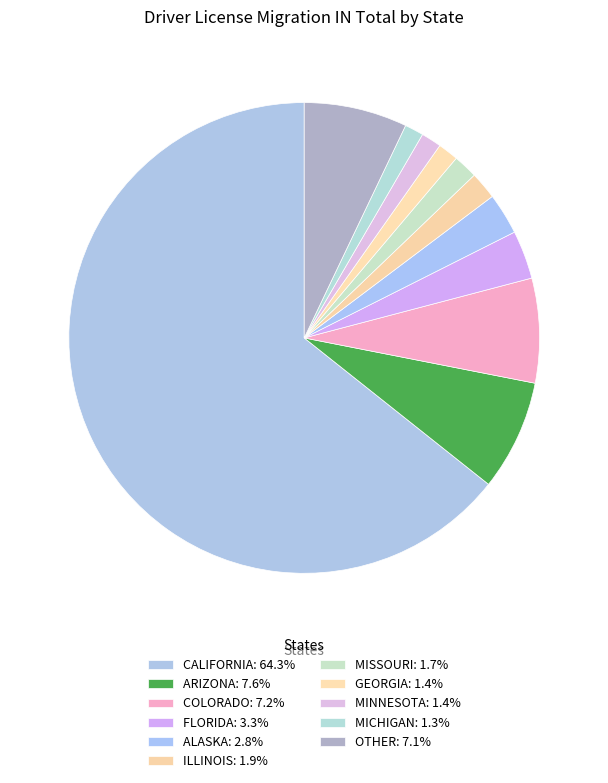

Is there any slice that represents more than half of the pie?

Yes